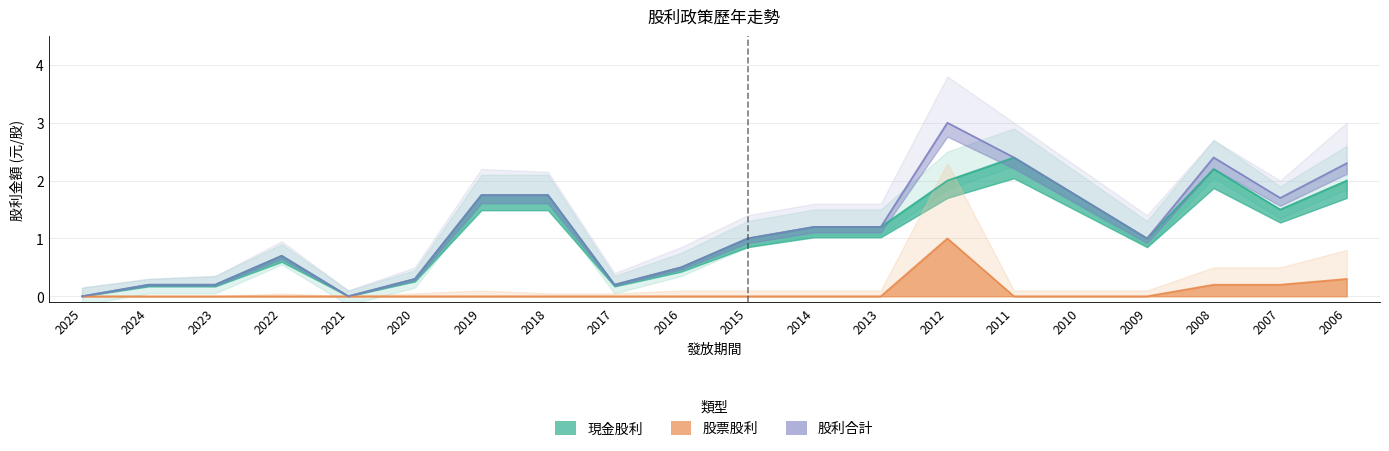

At which label is 股利合計 closest to 1?

2015